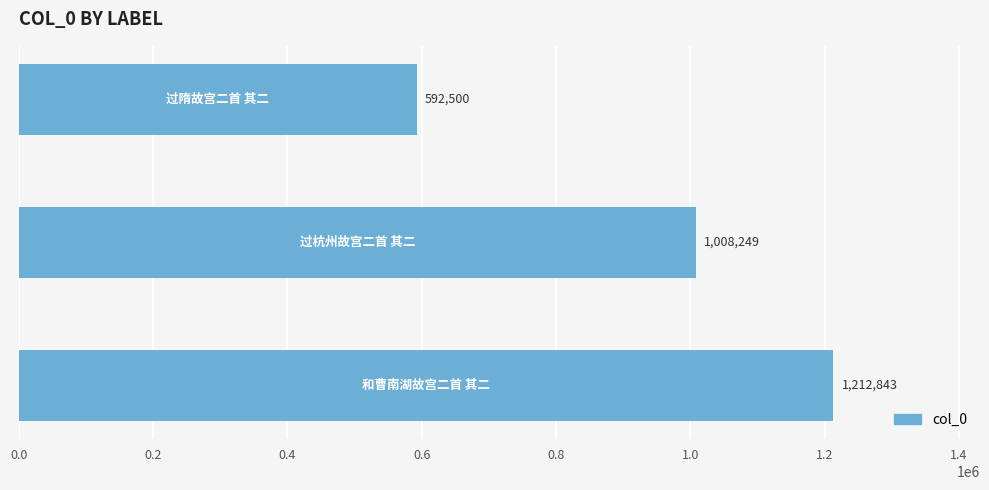

What is the difference between the maximum and minimum values?

620343